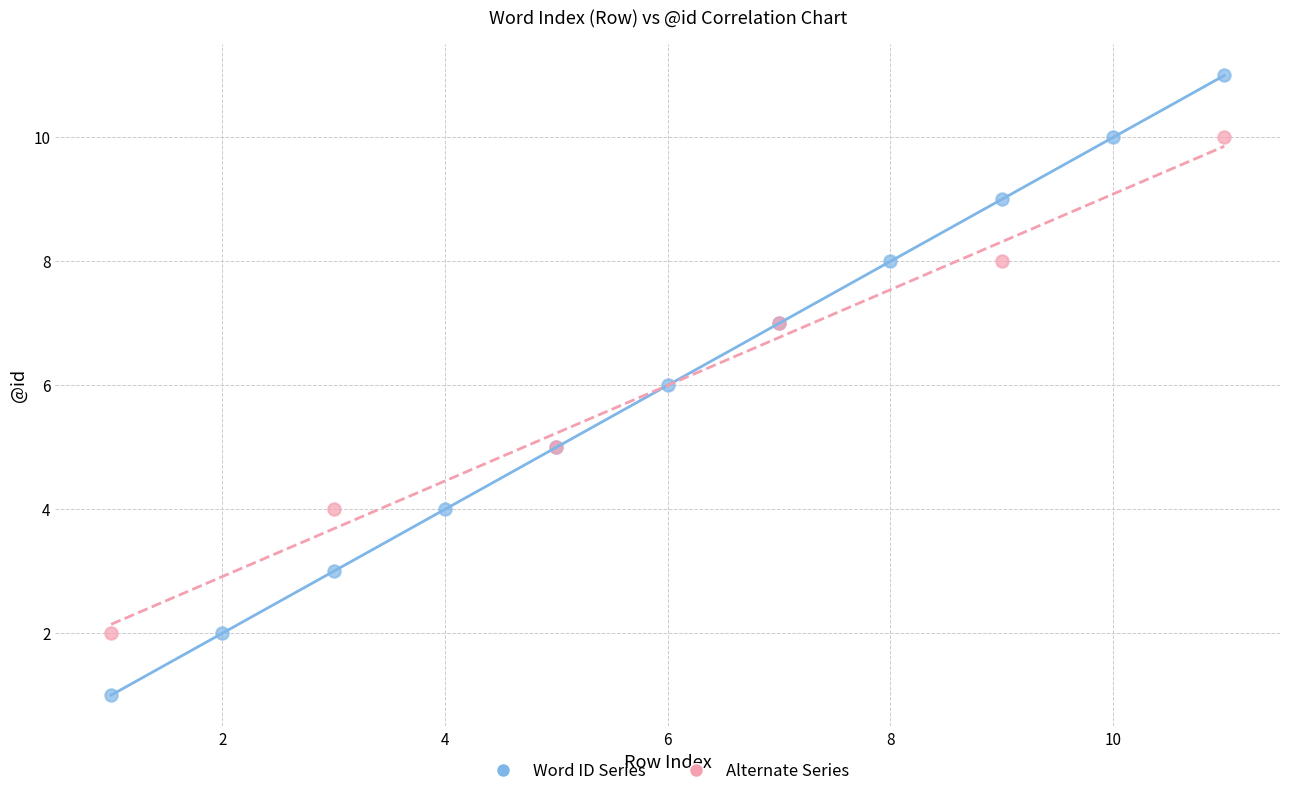

Which series has the largest Y range (max minus min)?

Word ID Series